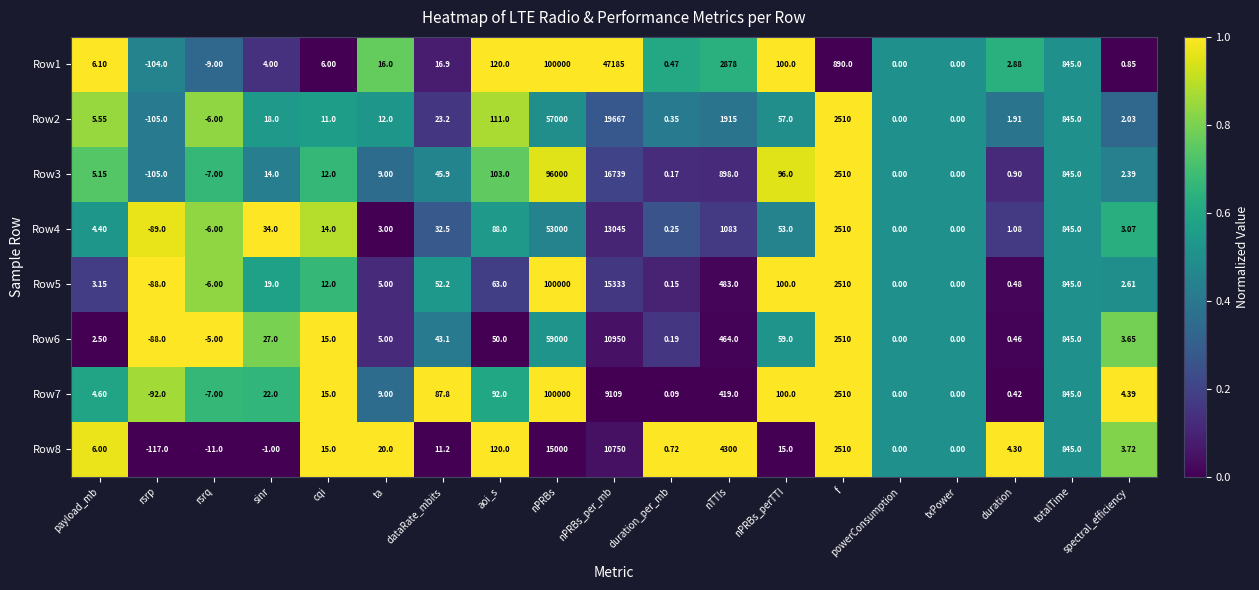

Which series changed the most between duration_per_mb and powerConsumption?

Row8